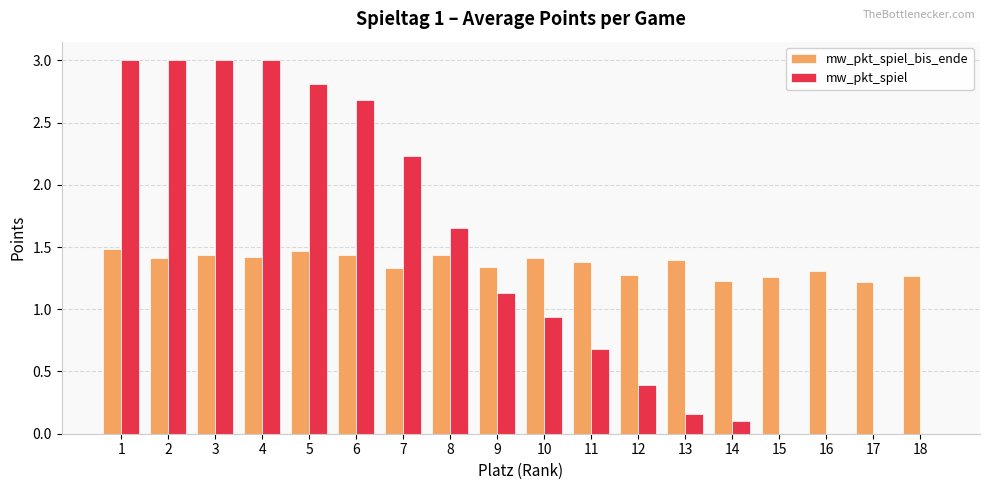

What is the sum of the mw_pkt_spiel_bis_ende values at 10 and 18?

2.7